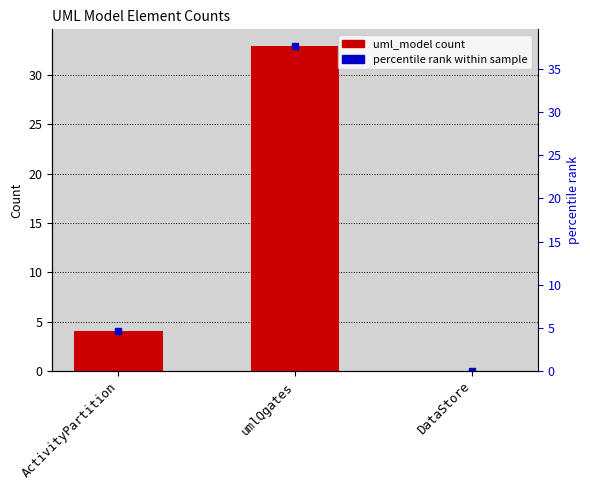

Rank the categories by value from highest to lowest.

umlQgates, ActivityPartition, DataStore